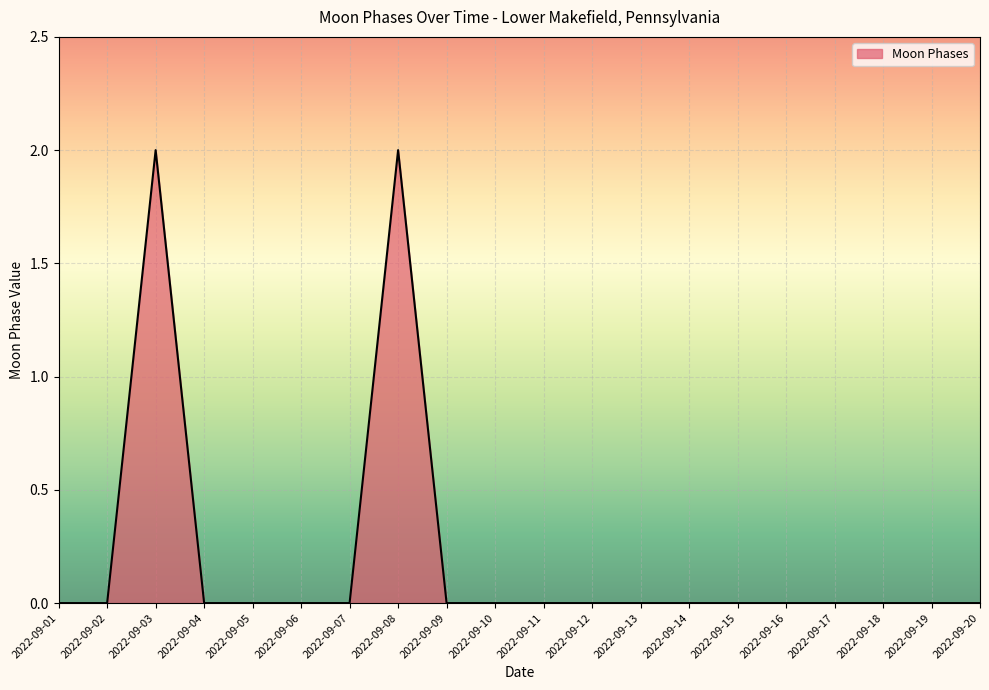

How many lines are shown in the chart?

1